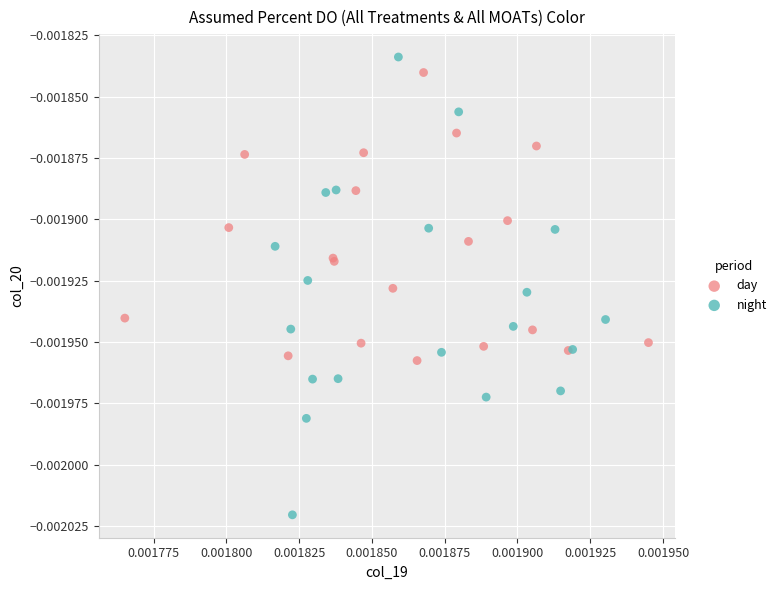

Which series has the largest Y range (max minus min)?

night